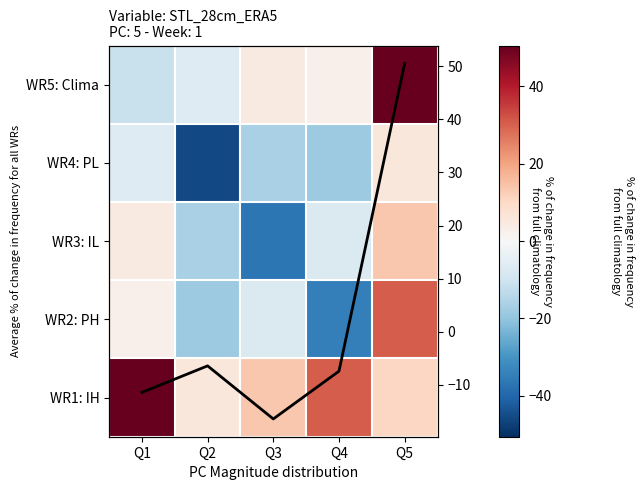

Count the number of data series in this chart.

6